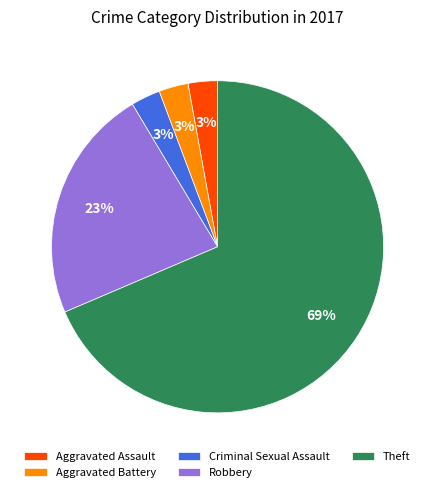

The Robbery slice represents 23% of the pie. True or false?

True